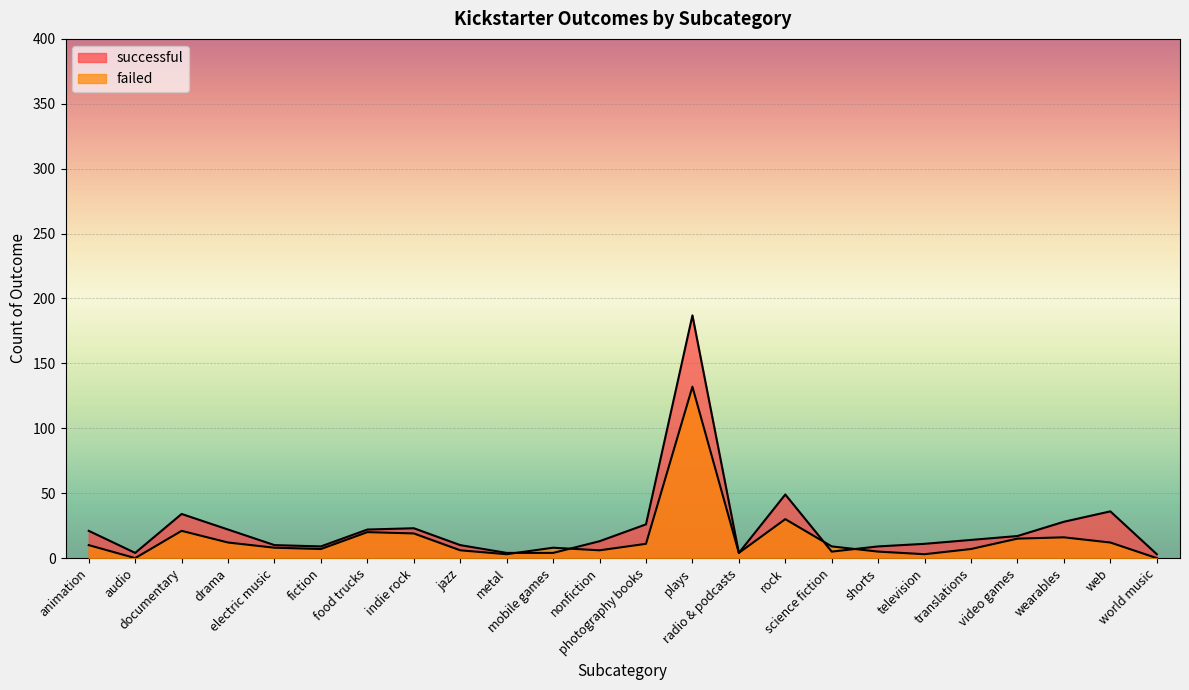

Where is the first local maximum for failed?

documentary